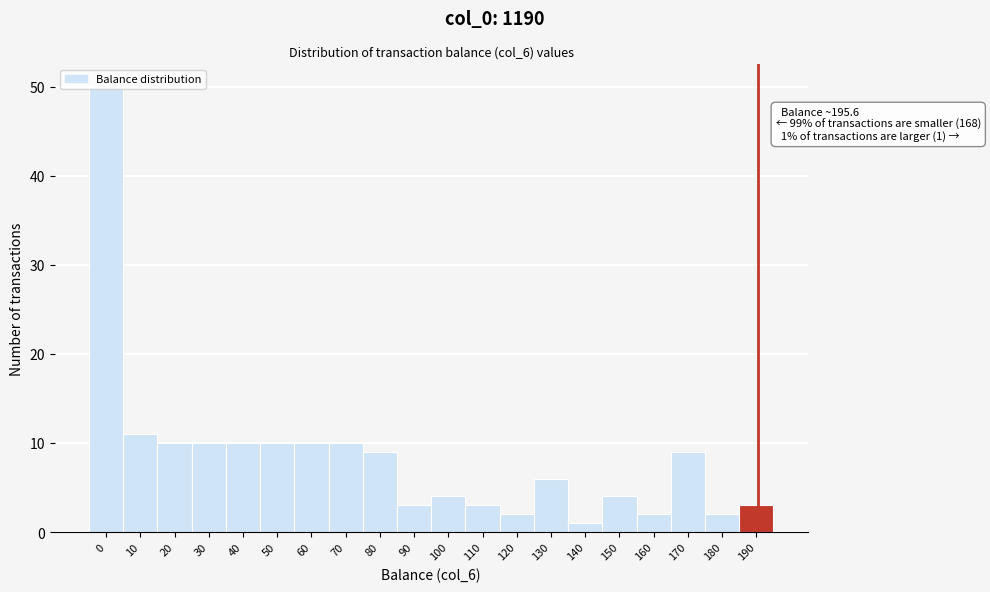

What is the difference between the maximum and minimum values?

49